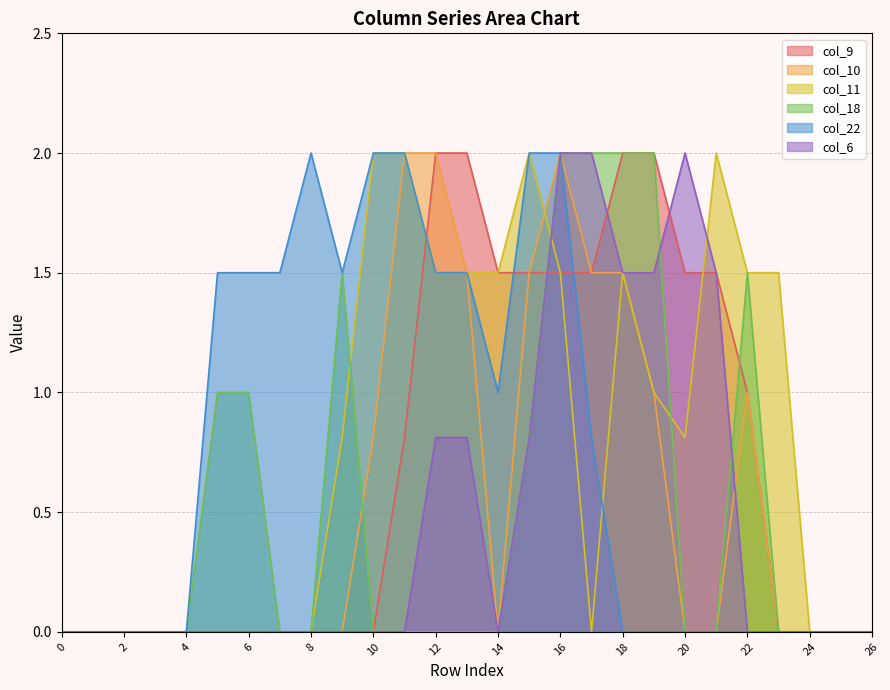

At which category is the sum across all series the highest?

16